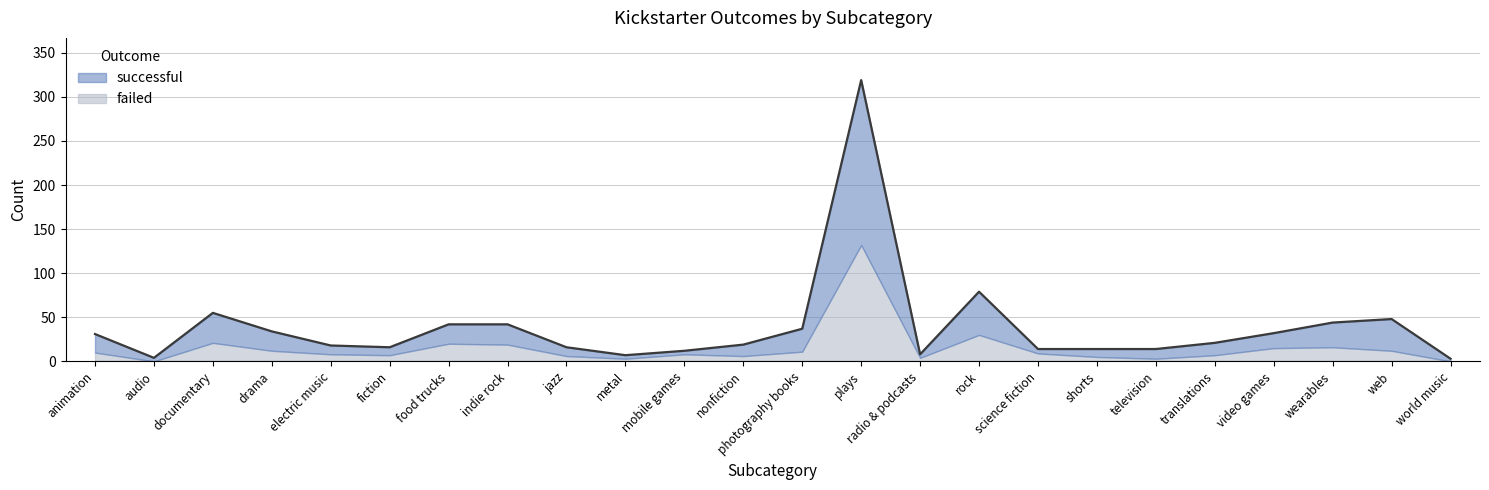

Which has a higher value, world music or food trucks?

food trucks